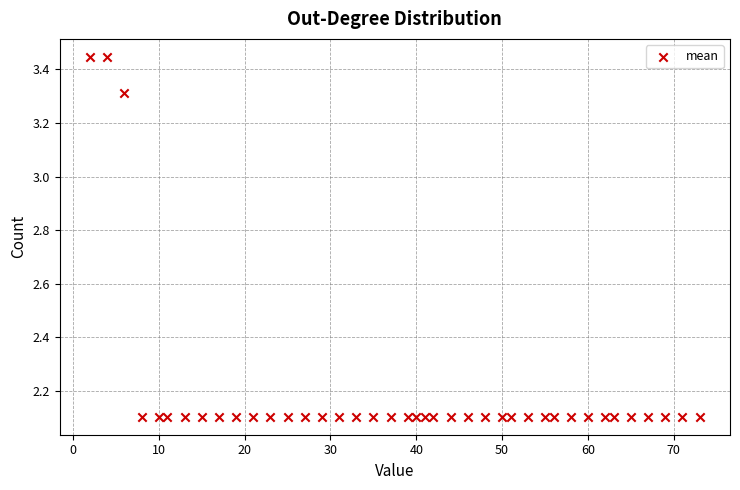

What is the range of Y values (max minus min)?

1.3